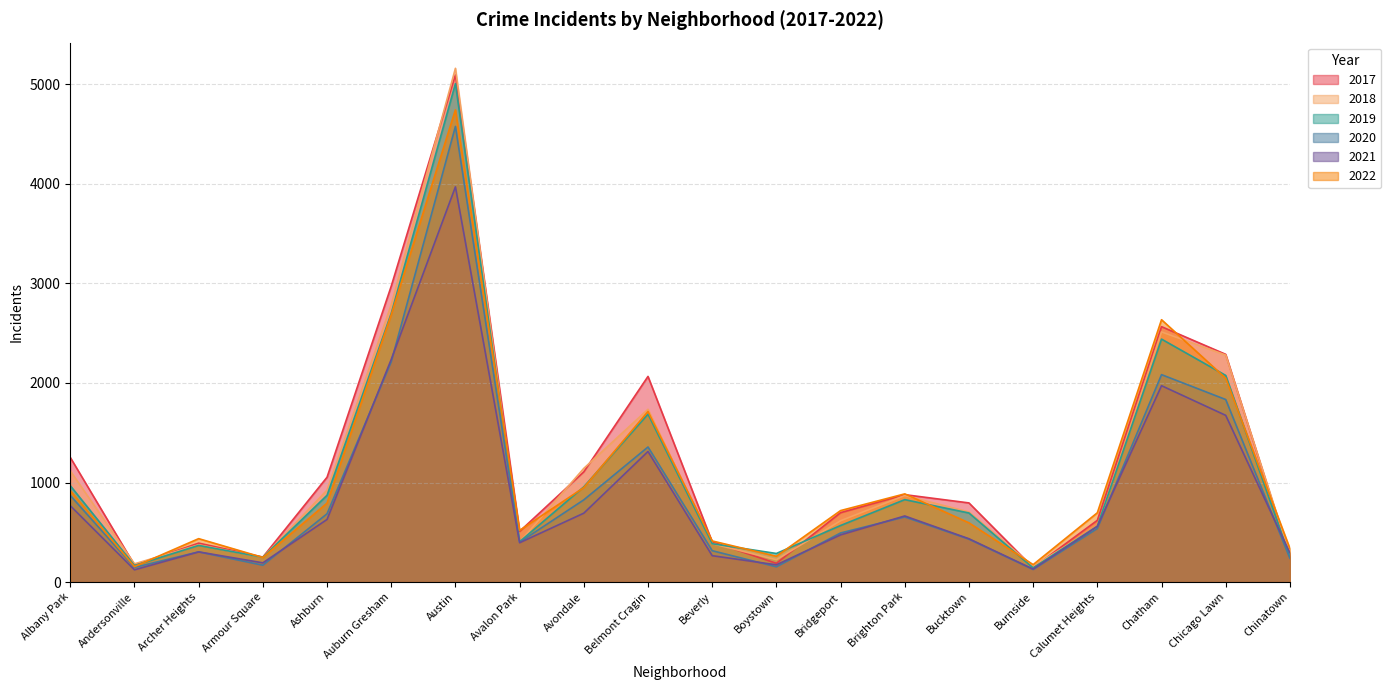

Count the number of categories in the chart.

20